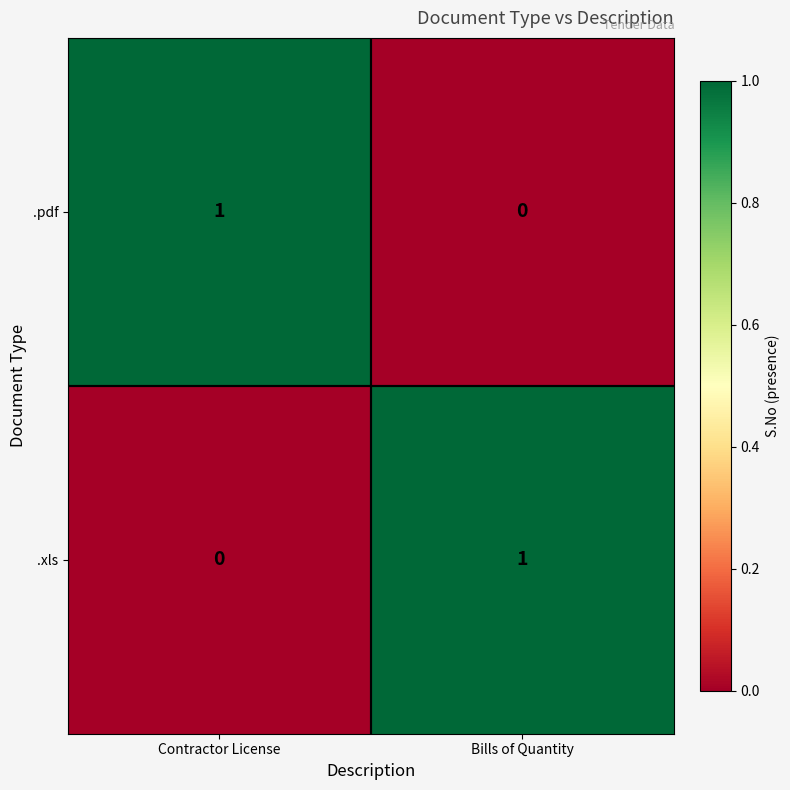

Where is .xls nearest to the value 0?

Contractor License